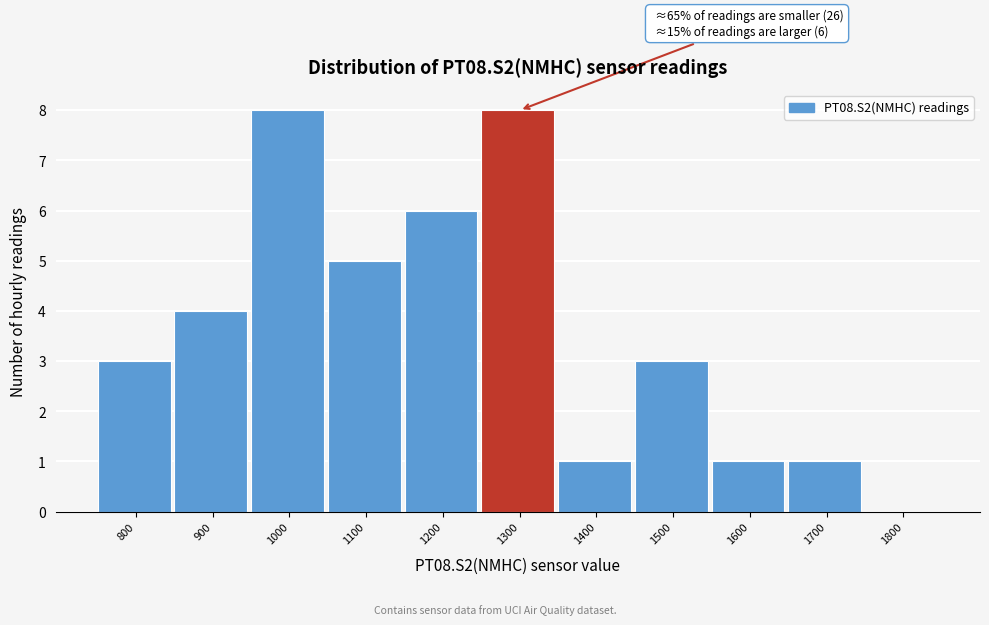

Reading left to right, list all the values displayed in this chart.

800=3	900=4	1000=8	1100=5	1200=6	1300=8	1400=1	1500=3	1600=1	1700=1	1800=0